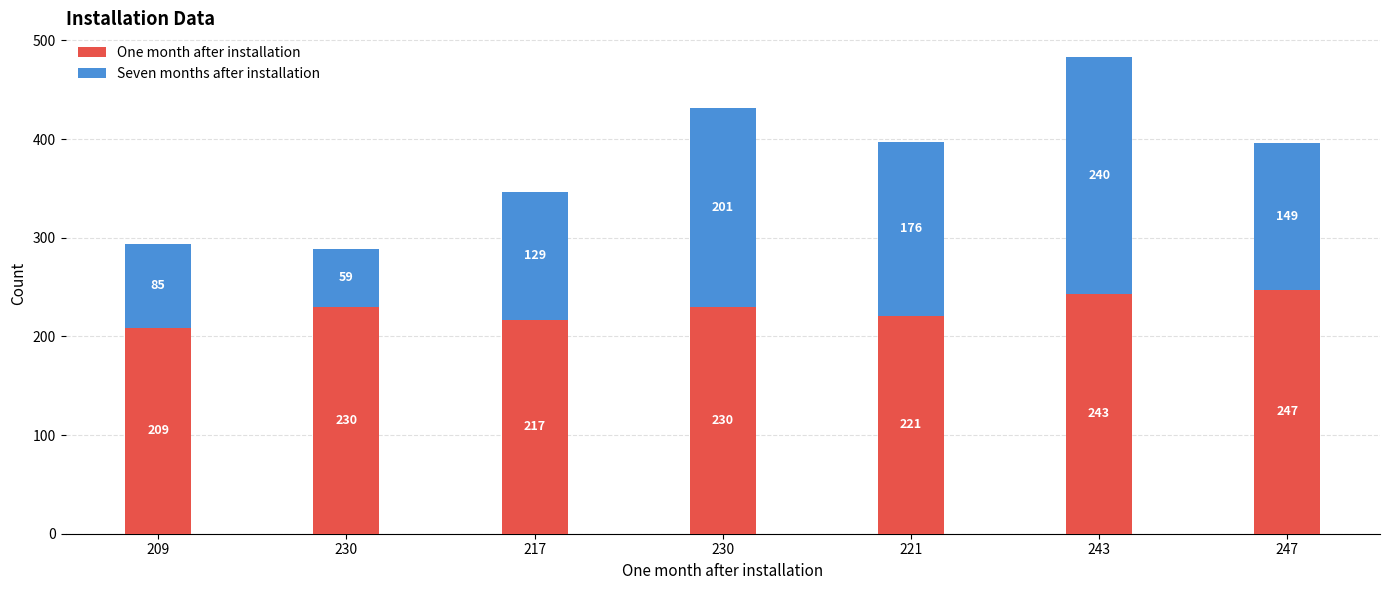

How many data points in One month after installation are less than 230?

3